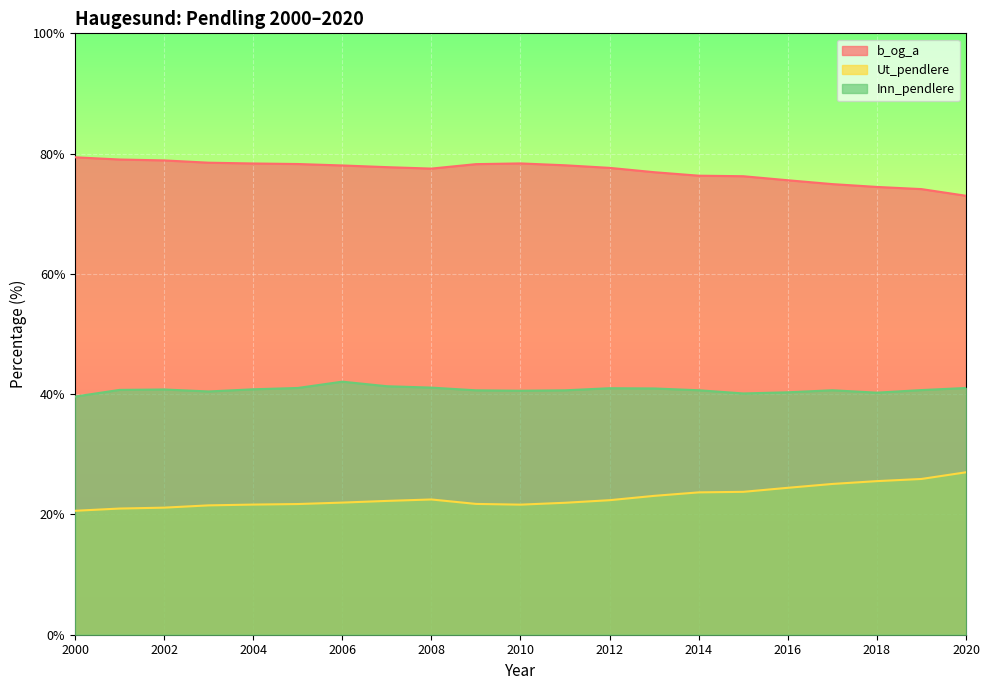

What is the difference between the second highest and second lowest values in the Inn_pendlere series?

1.2